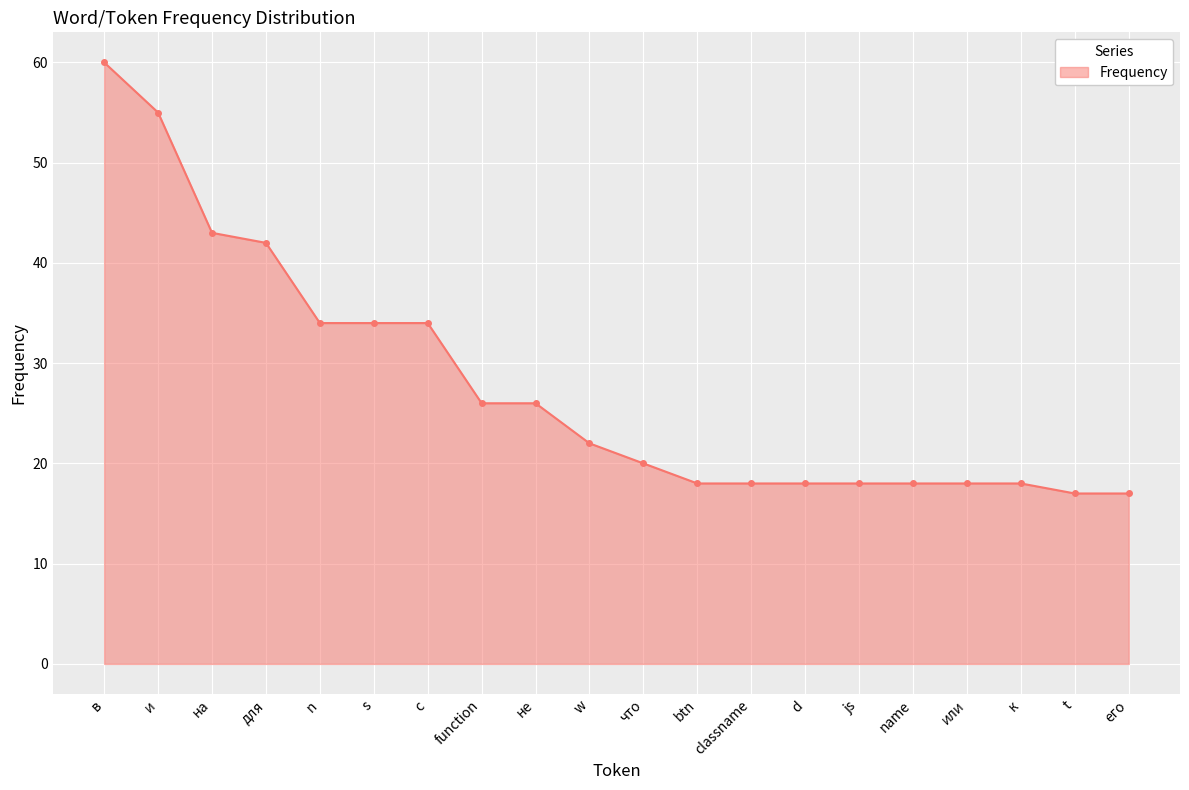

Reading left to right, extract all data points from this chart.

в=60	и=55	на=43	для=42	n=34	s=34	с=34	function=26	не=26	w=22	что=20	btn=18	classname=18	d=18	js=18	name=18	или=18	к=18	t=17	его=17